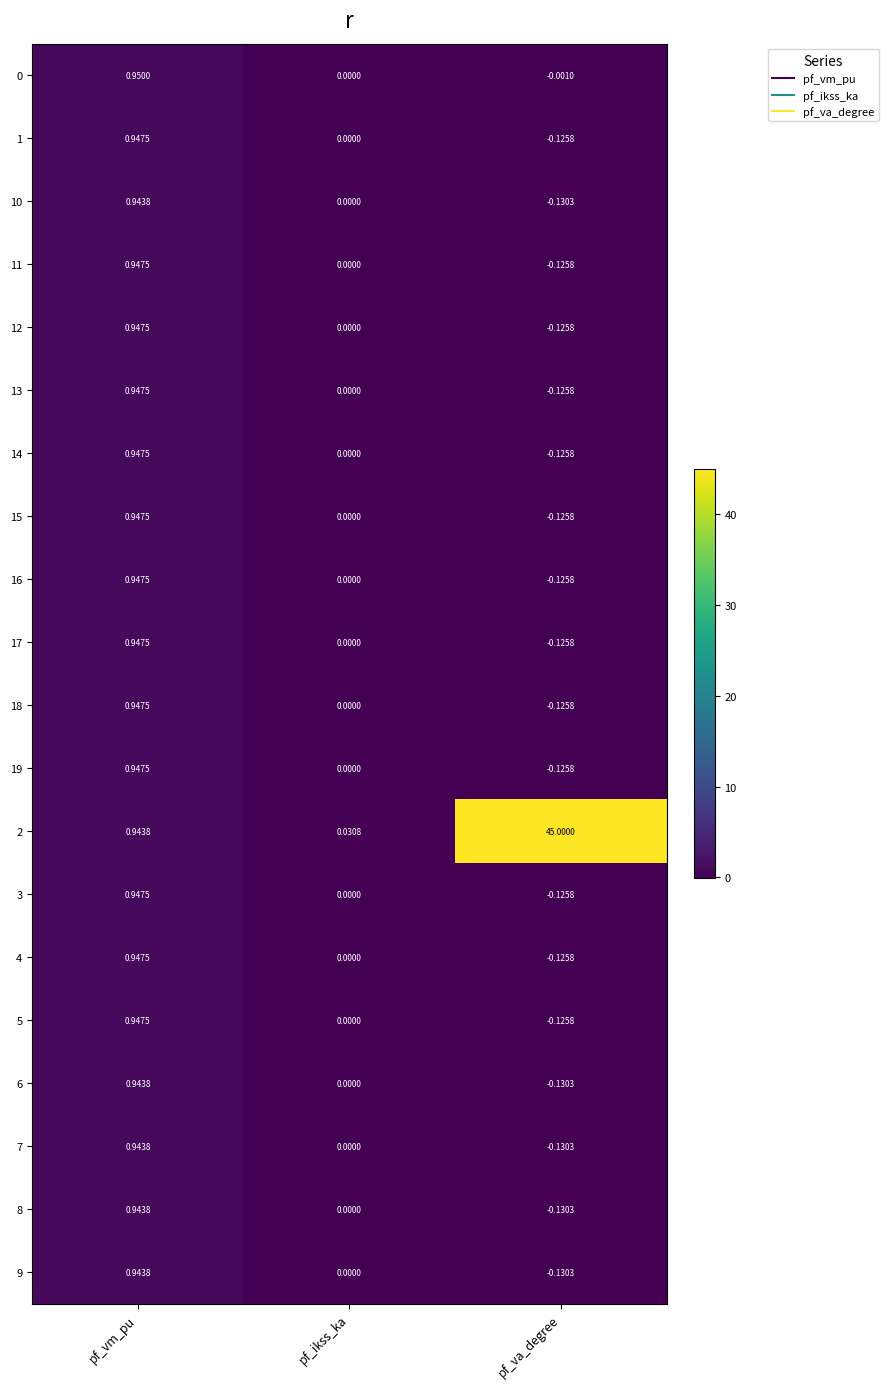

Which label corresponds to the largest value in the chart?

pf_va_degree